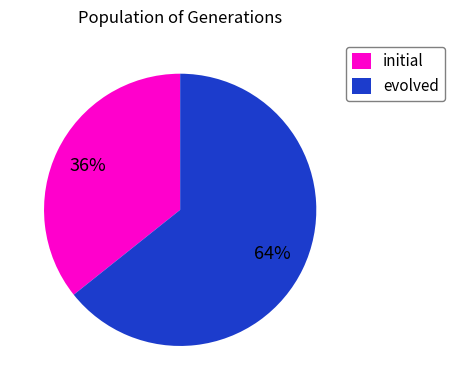

Which slice is the smallest?

initial